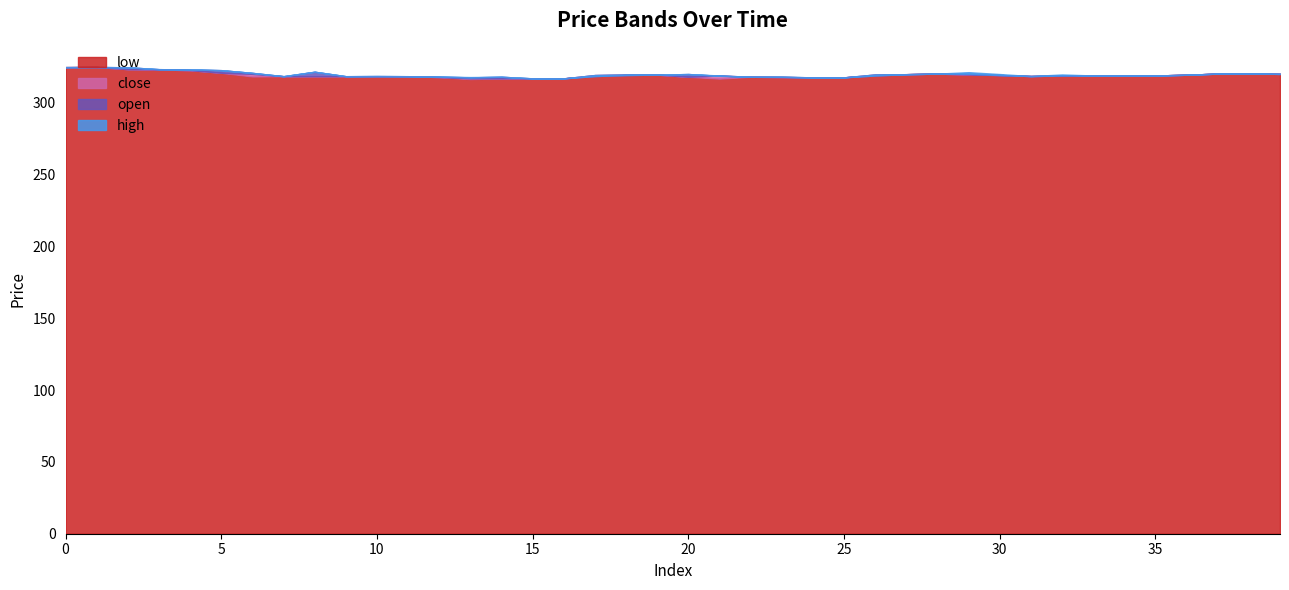

Which series has the largest range (max minus min)?

low